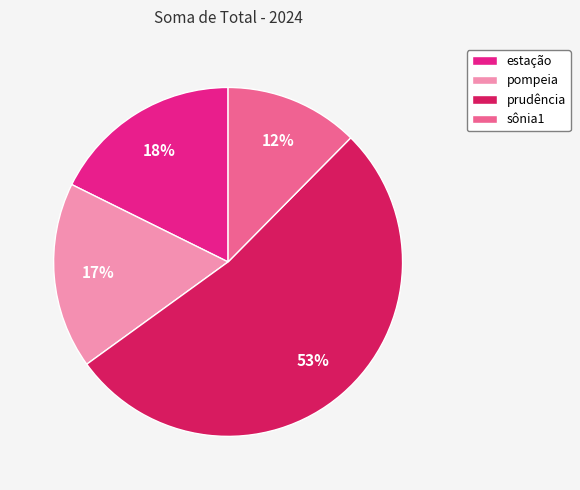

To the nearest percent, what percentage of the pie is pompeia?

17%